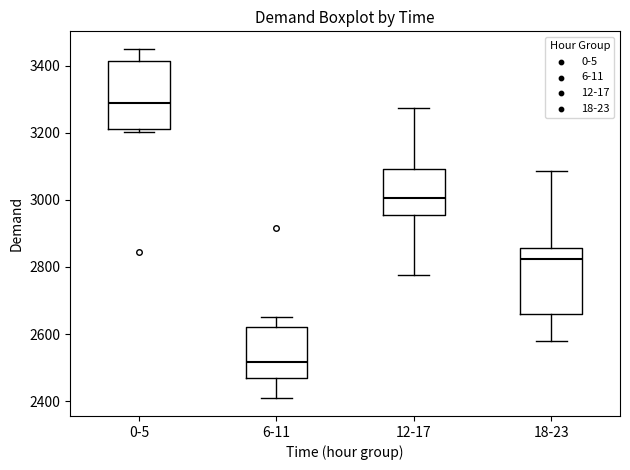

Reading left to right, read every box against the y-axis: the position of its median line, the range the box covers, and the ends of its whiskers. The values are not printed on the chart, so give them approximately, as read against the axis.

0-5: median 3280, box 3220 to 3420, whiskers 3200 to 3440
6-11: median 2520, box 2480 to 2620, whiskers 2400 to 2660
12-17: median 3000, box 2960 to 3100, whiskers 2780 to 3280
18-23: median 2820, box 2660 to 2860, whiskers 2580 to 3080